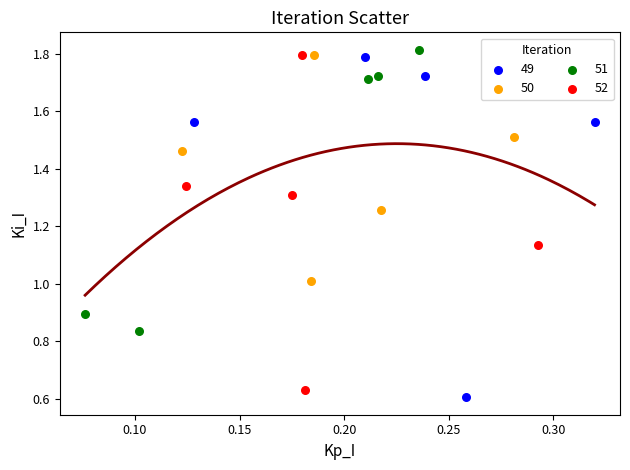

What are all the series names shown in the legend?

49, 50, 51, 52